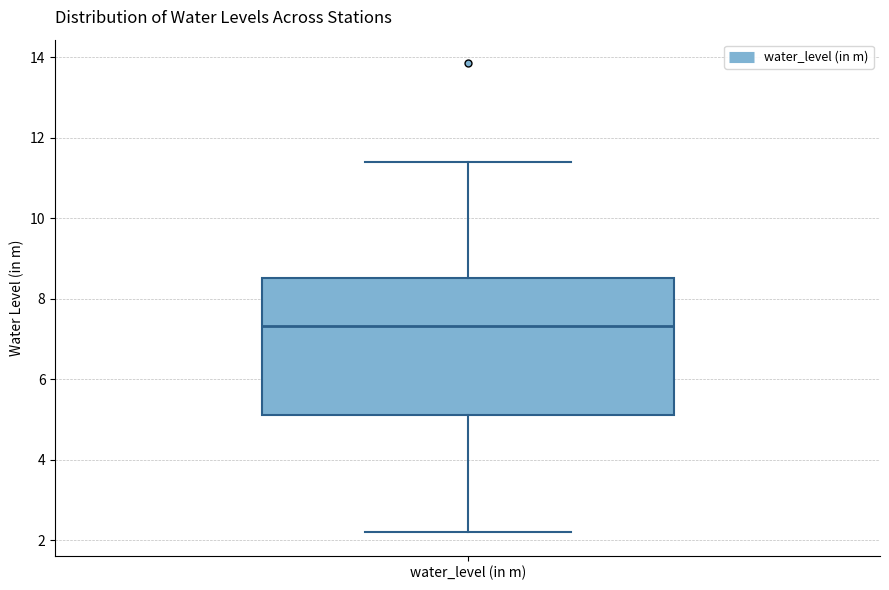

Read this box plot against the y-axis: the position of the median line, the range covered by the box, and the ends of both whiskers. The values are not printed on the chart, so give them approximately, as read against the axis.

median 7.4, box 5.2 to 8.6, whiskers 2.2 to 11.4